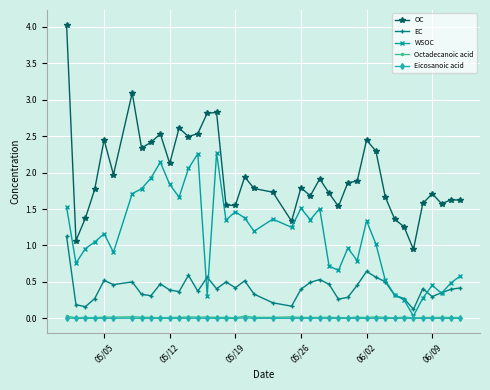

What is the value of the WSOC point at the 14th from the left?

2.3